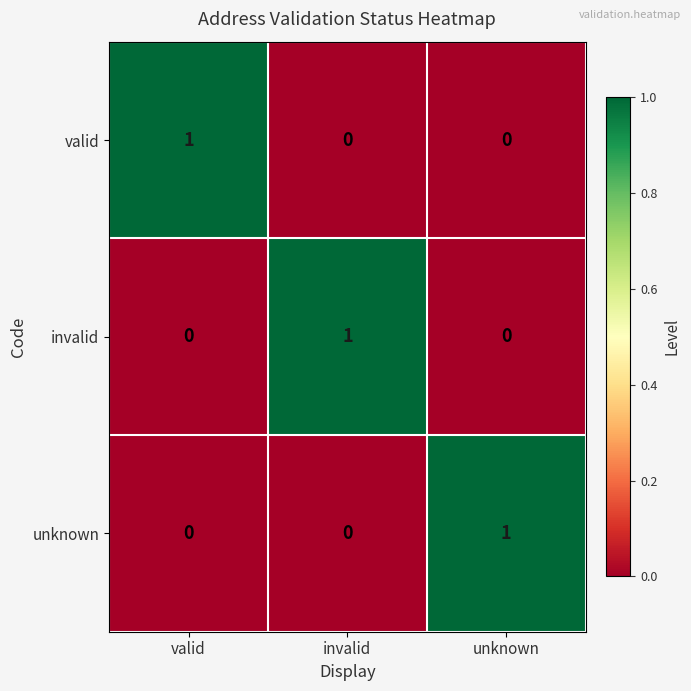

What is the difference between the highest and lowest values at invalid?

1